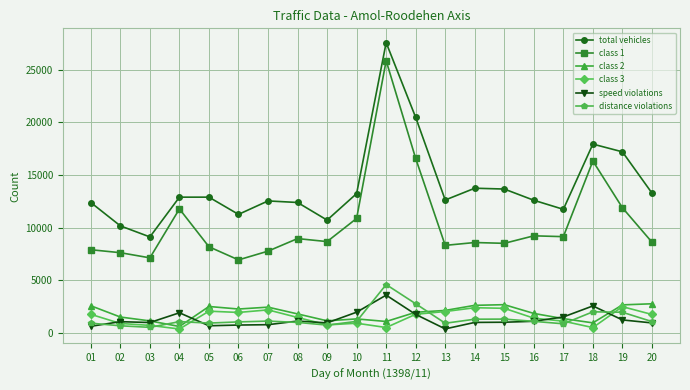

What is the sum of all class 2 values?

37166